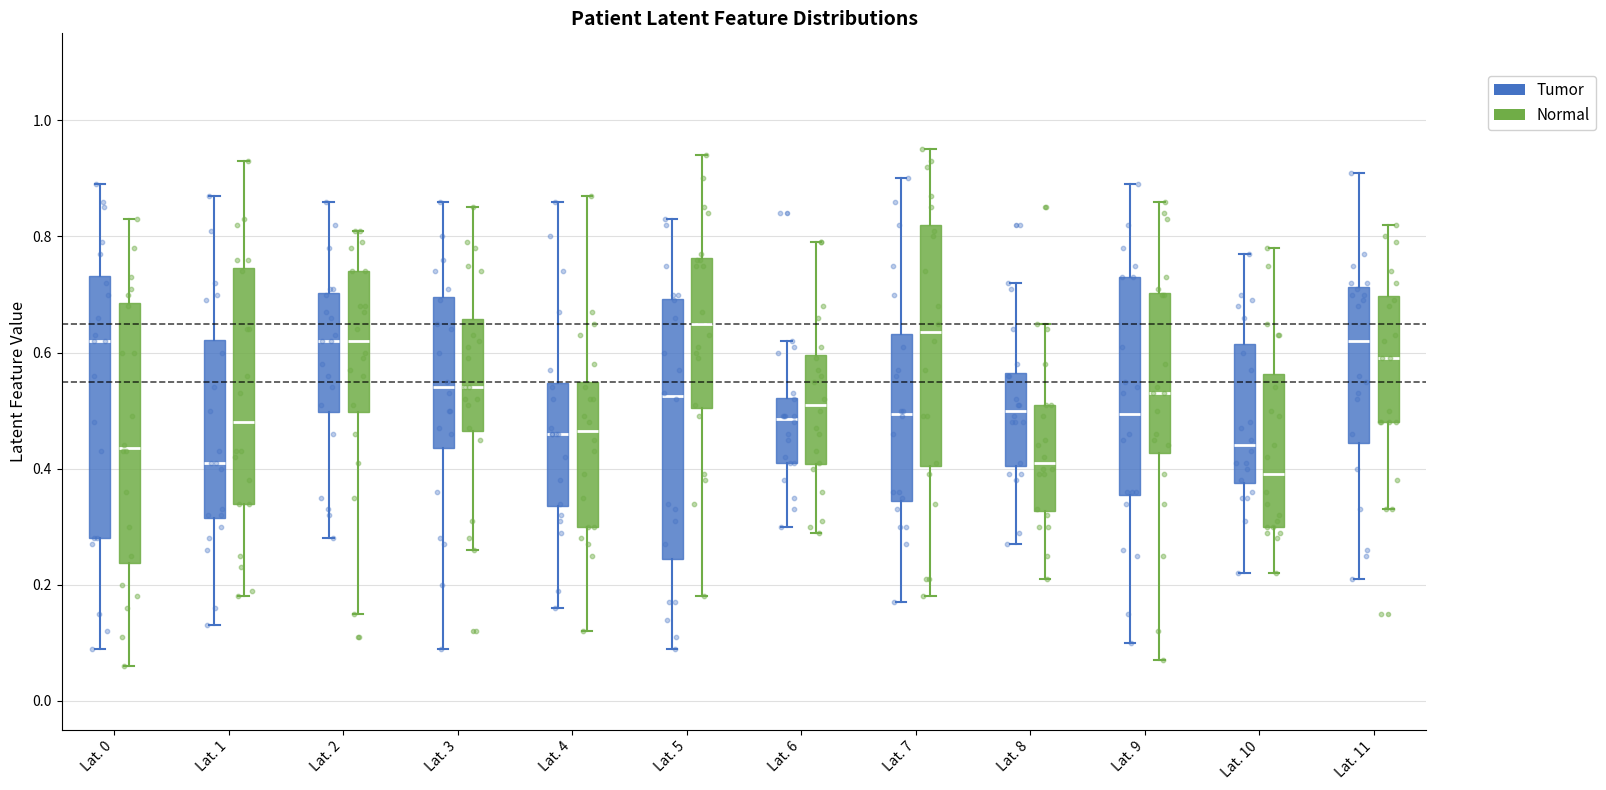

Reading left to right, transcribe this box plot: for each box, give where its median line is, the range the box spans, and where its two whiskers end, as read against the y-axis. The values are not printed on the chart, so give them approximately, as read against the axis.

Lat. 0 (Tumor): median 0.62, box 0.28 to 0.74, whiskers 0.10 to 0.90
Lat. 0 (Normal): median 0.44, box 0.24 to 0.68, whiskers 0.06 to 0.84
Lat. 1 (Tumor): median 0.42, box 0.32 to 0.62, whiskers 0.14 to 0.88
Lat. 1 (Normal): median 0.48, box 0.34 to 0.74, whiskers 0.18 to 0.94
Lat. 2 (Tumor): median 0.62, box 0.50 to 0.70, whiskers 0.28 to 0.86
Lat. 2 (Normal): median 0.62, box 0.50 to 0.74, whiskers 0.16 to 0.82
Lat. 3 (Tumor): median 0.54, box 0.44 to 0.70, whiskers 0.10 to 0.86
Lat. 3 (Normal): median 0.54, box 0.46 to 0.66, whiskers 0.26 to 0.86
Lat. 4 (Tumor): median 0.46, box 0.34 to 0.54, whiskers 0.16 to 0.86
Lat. 4 (Normal): median 0.46, box 0.30 to 0.56, whiskers 0.12 to 0.88
Lat. 5 (Tumor): median 0.52, box 0.24 to 0.70, whiskers 0.10 to 0.84
Lat. 5 (Normal): median 0.66, box 0.50 to 0.76, whiskers 0.18 to 0.94
Lat. 6 (Tumor): median 0.48, box 0.42 to 0.52, whiskers 0.30 to 0.62
Lat. 6 (Normal): median 0.52, box 0.40 to 0.60, whiskers 0.30 to 0.80
Lat. 7 (Tumor): median 0.50, box 0.34 to 0.64, whiskers 0.18 to 0.90
Lat. 7 (Normal): median 0.64, box 0.40 to 0.82, whiskers 0.18 to 0.96
Lat. 8 (Tumor): median 0.50, box 0.40 to 0.56, whiskers 0.28 to 0.72
Lat. 8 (Normal): median 0.42, box 0.32 to 0.52, whiskers 0.22 to 0.66
Lat. 9 (Tumor): median 0.50, box 0.36 to 0.74, whiskers 0.10 to 0.90
Lat. 9 (Normal): median 0.54, box 0.42 to 0.70, whiskers 0.08 to 0.86
Lat. 10 (Tumor): median 0.44, box 0.38 to 0.62, whiskers 0.22 to 0.78
Lat. 10 (Normal): median 0.40, box 0.30 to 0.56, whiskers 0.22 to 0.78
Lat. 11 (Tumor): median 0.62, box 0.44 to 0.72, whiskers 0.22 to 0.92
Lat. 11 (Normal): median 0.60, box 0.48 to 0.70, whiskers 0.34 to 0.82